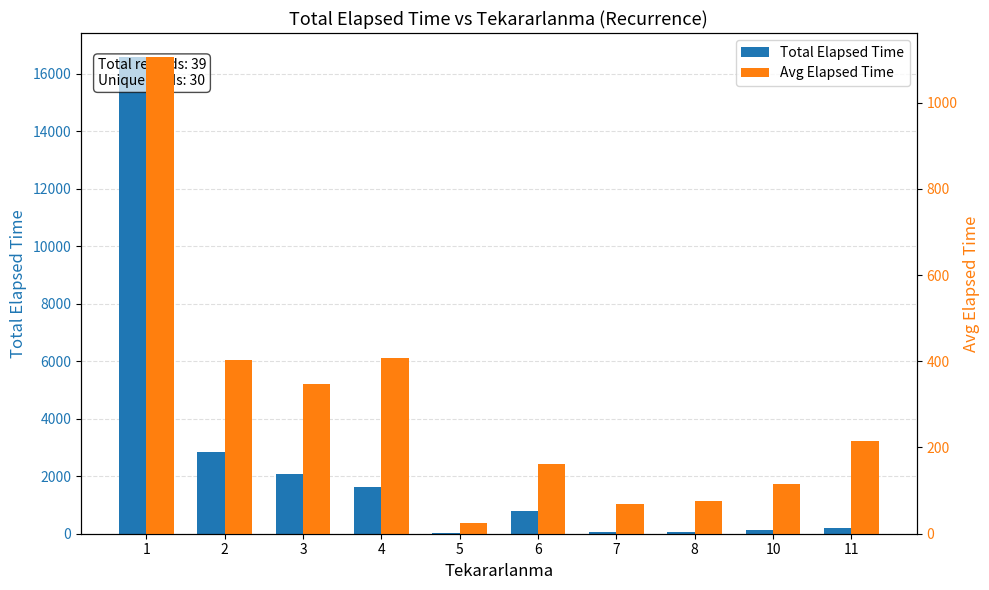

Rank the series at 6 from highest to lowest value.

Total Elapsed Time, Avg Elapsed Time